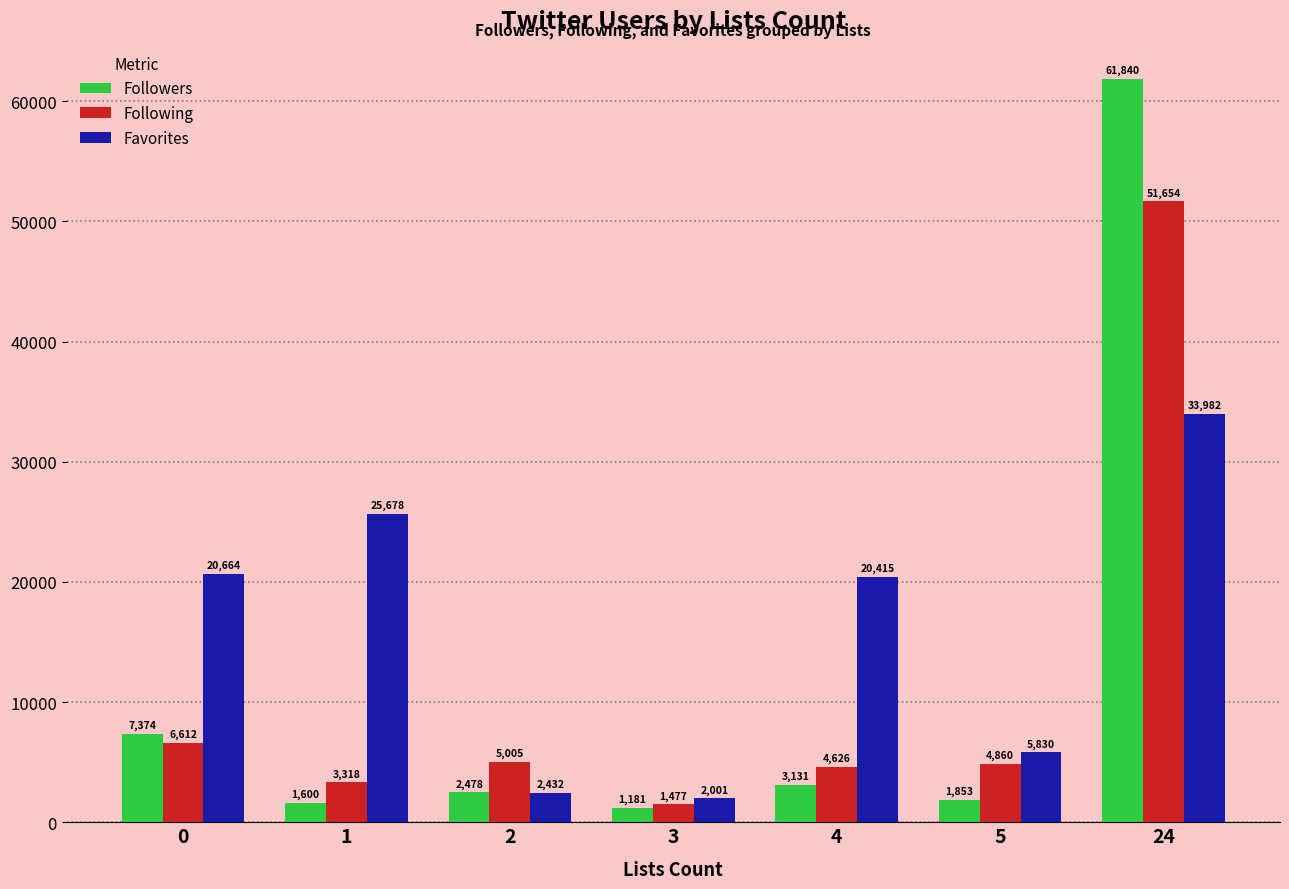

What are all the series names shown in the legend?

Followers, Following, Favorites